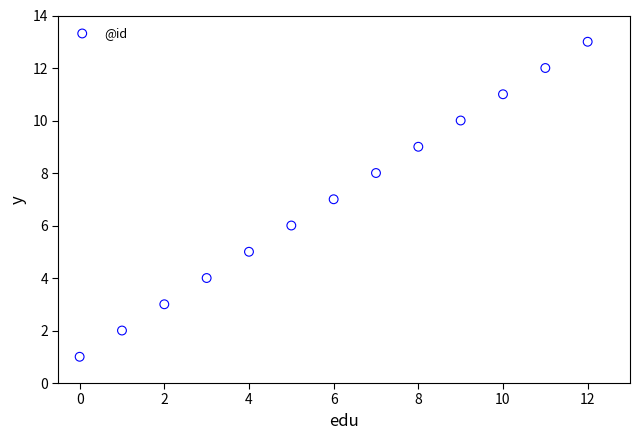

What is the range of Y values (max minus min)?

12